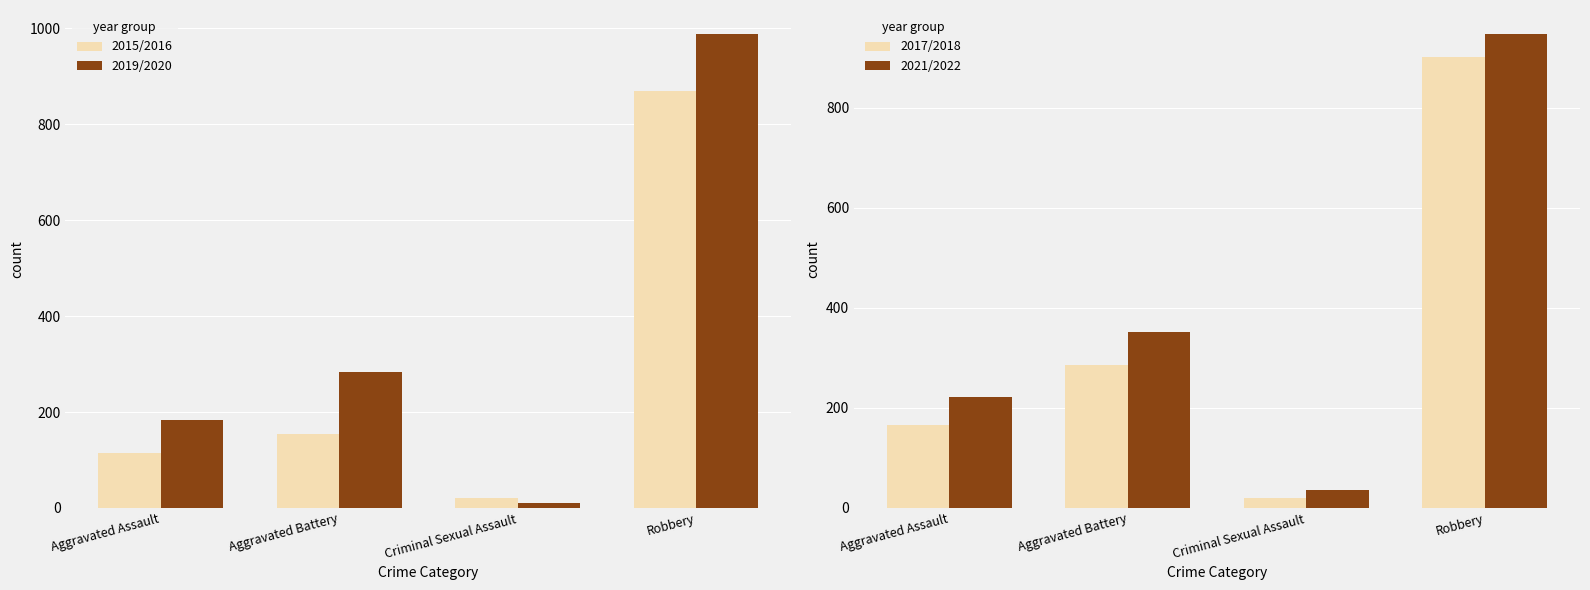

Count the number of data series in this chart.

4